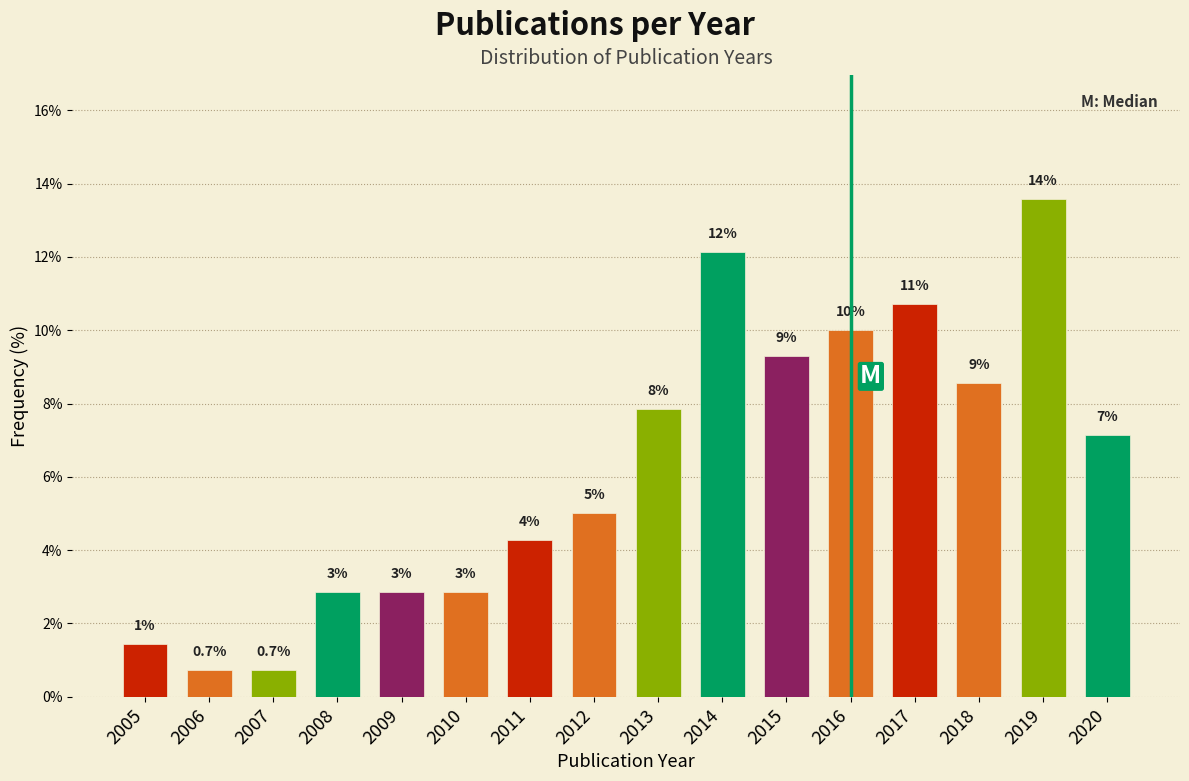

How many bars are there in total?

16